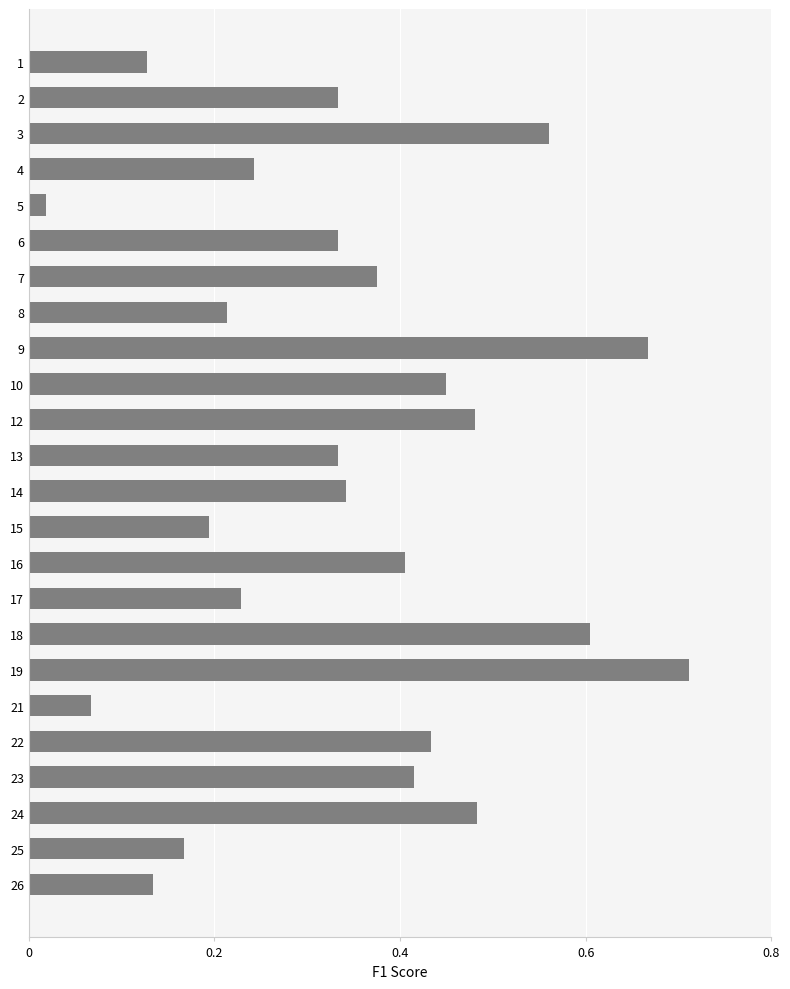

What is the sum of all values?

8.3